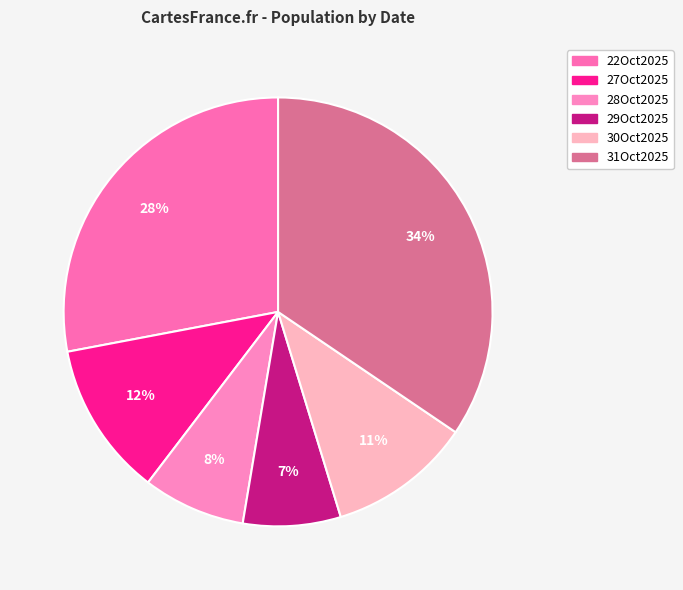

Rank the categories by value from lowest to highest.

29Oct2025, 28Oct2025, 30Oct2025, 27Oct2025, 22Oct2025, 31Oct2025